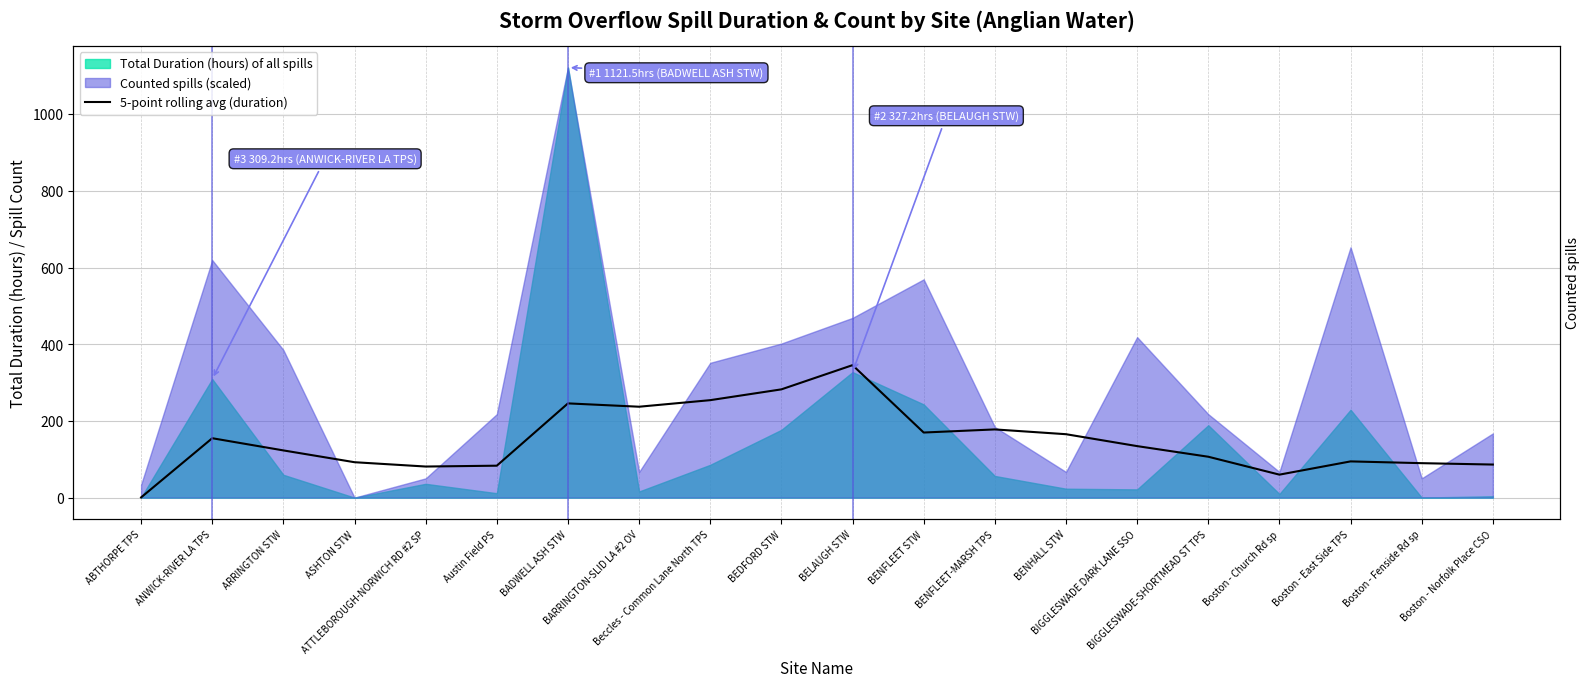

What is the smallest value displayed?

0.5